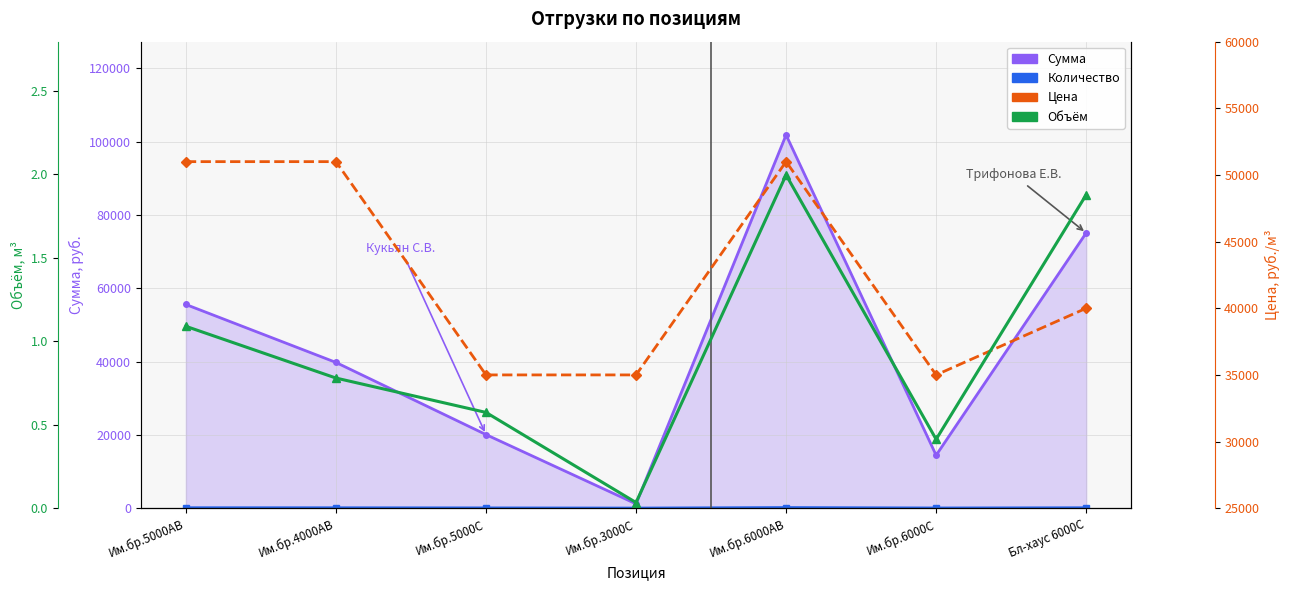

What is the label of the 5th point from the left?

Им.бр.6000AB